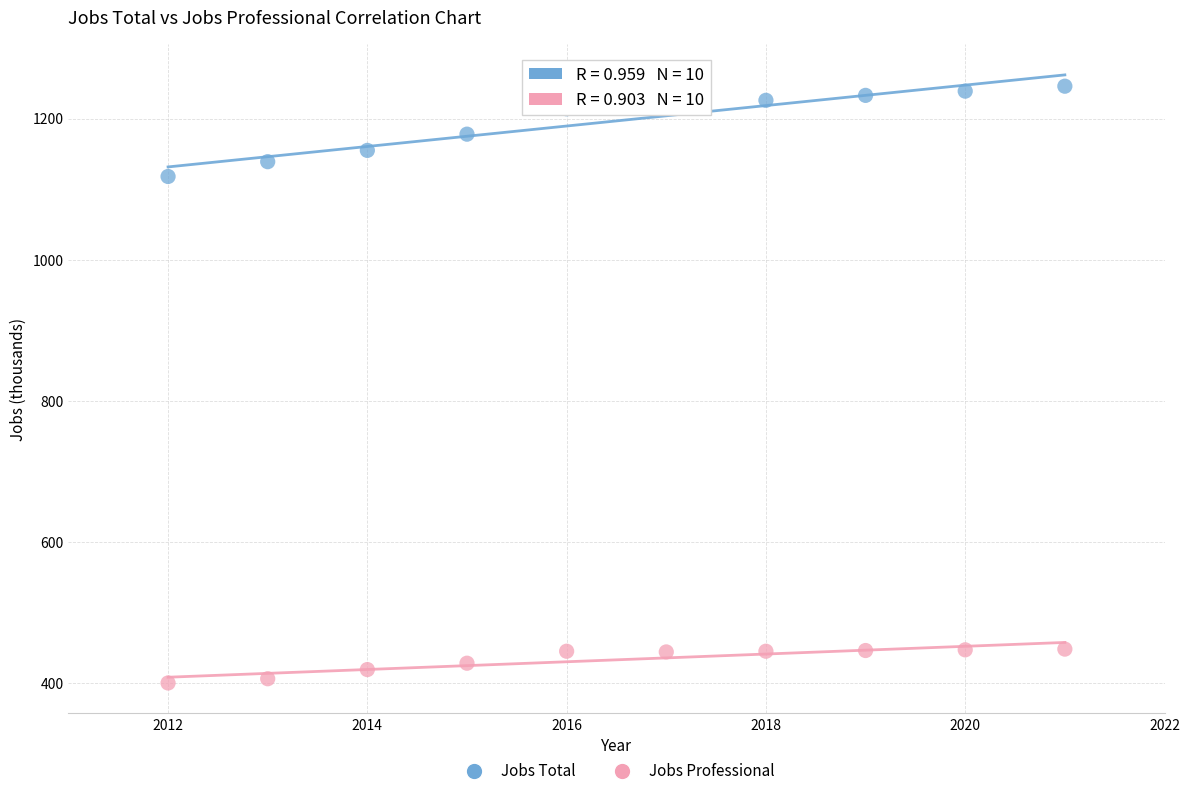

What are all the series names shown in the legend?

Jobs Total, Jobs Professional